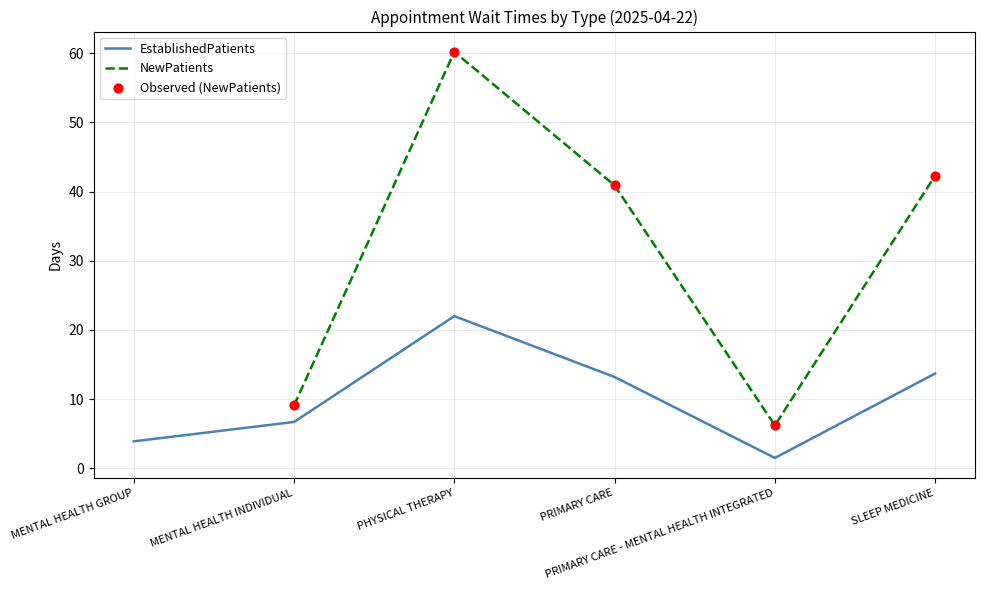

Approximately how many times larger is the value at MENTAL HEALTH INDIVIDUAL compared to PHYSICAL THERAPY?

0.3